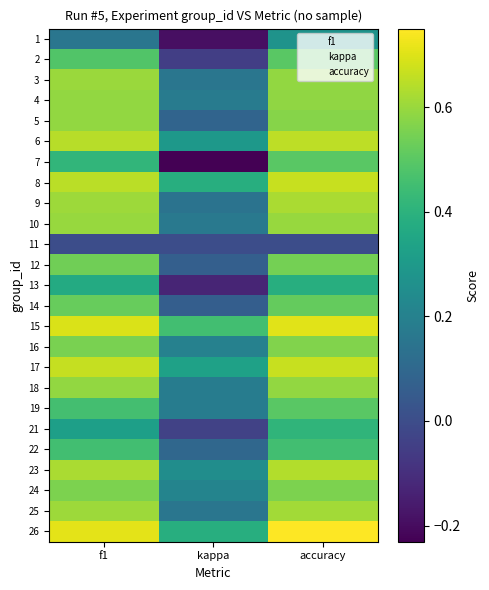

Which category has the highest value across all series?

accuracy